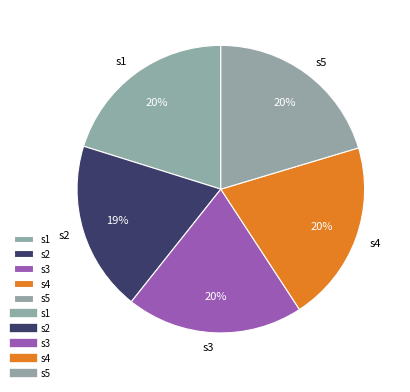

To the nearest percent, what is the average slice percentage?

20%